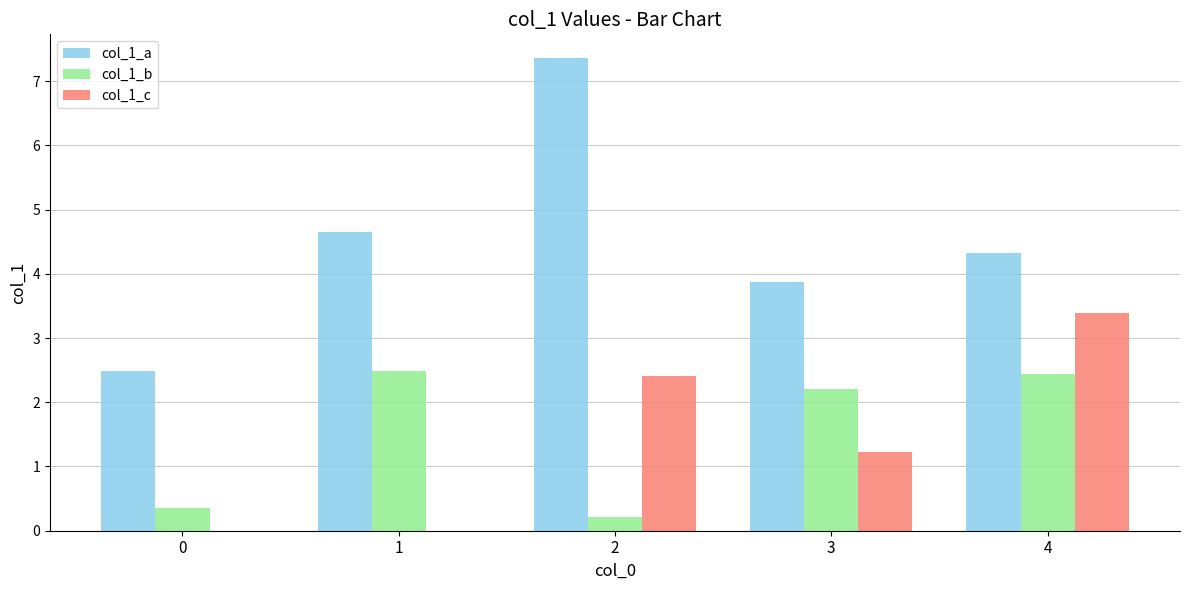

How many categories are shown in the chart?

5